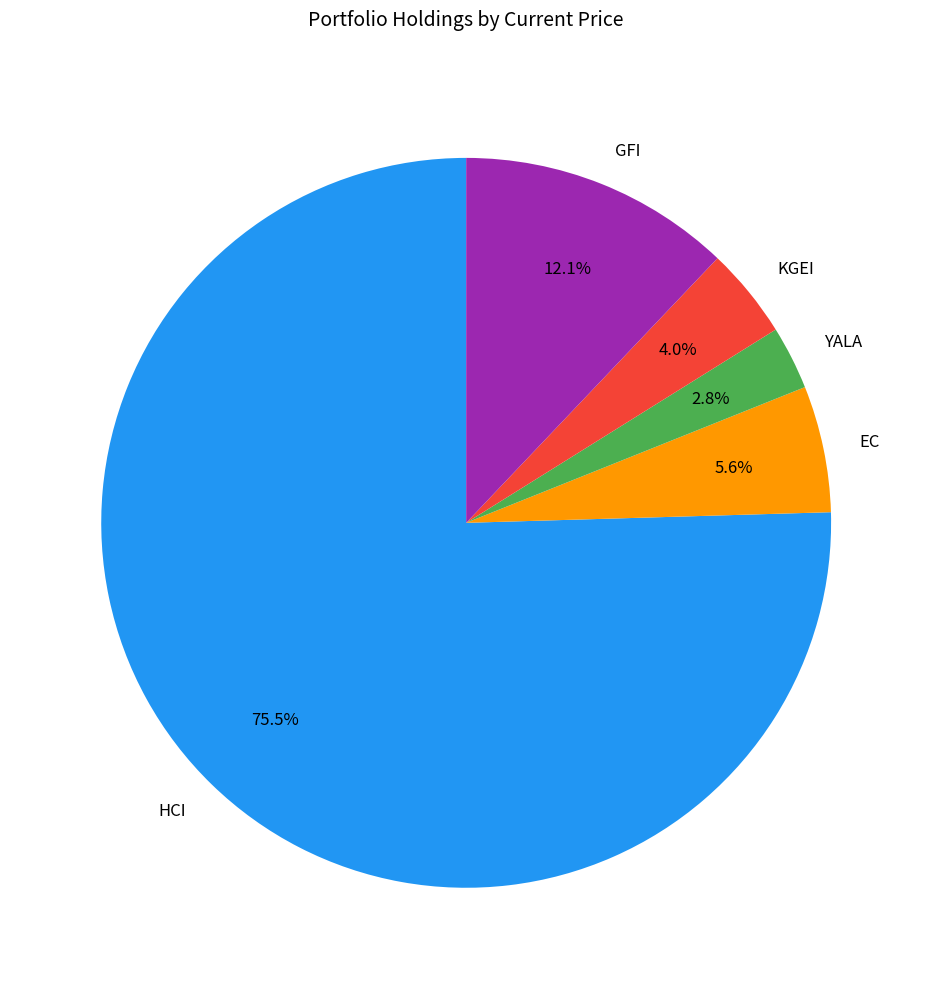

What is the majority slice?

HCI